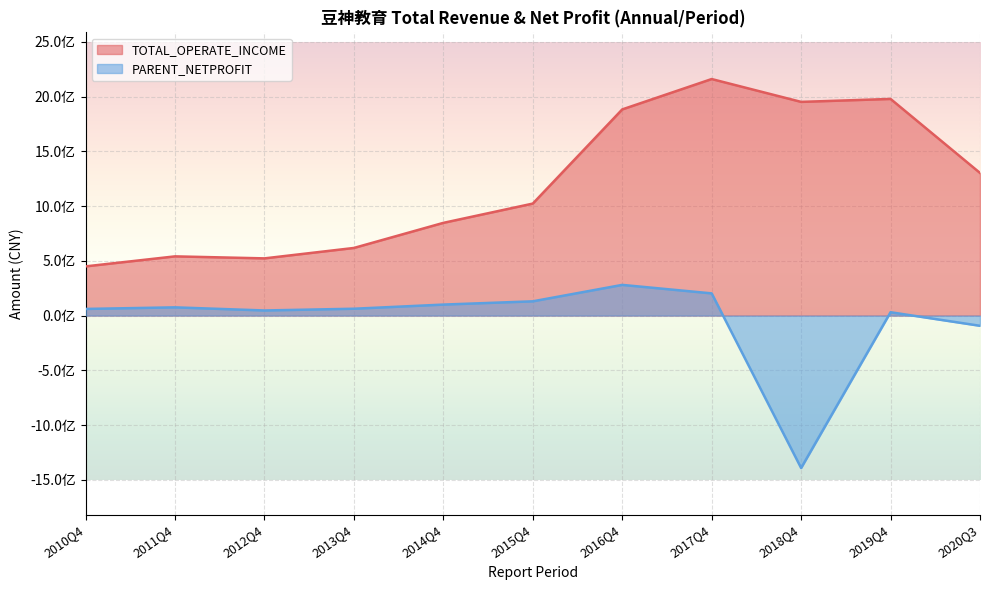

Reading right to left, extract all data points from this chart.

TOTAL_OPERATE_INCOME: 2020Q3=1303157490.0	2019Q4=1979337719.3	2018Q4=1952377778.4	2017Q4=2161075107.1	2016Q4=1883633833.6	2015Q4=1023145466.5	2014Q4=847031232.4	2013Q4=617788347.0	2012Q4=522597023.7	2011Q4=540932258.3	2010Q4=449428533.6
PARENT_NETPROFIT: 2020Q3=-93499178.4	2019Q4=30593618.4	2018Q4=-1392843174.2	2017Q4=202782196.3	2016Q4=280312028.6	2015Q4=130148791.8	2014Q4=100372946.7	2013Q4=62467624.6	2012Q4=46567557.2	2011Q4=75102625.3	2010Q4=60596174.1